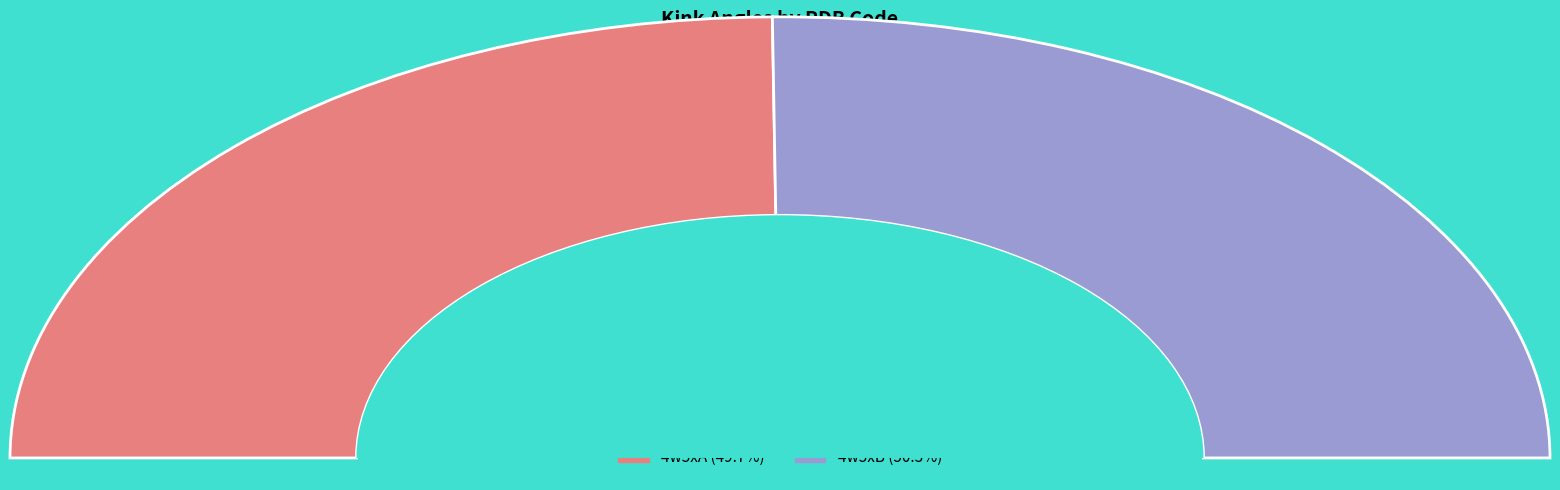

Is it true that 4w5xB is 50% of the pie?

True